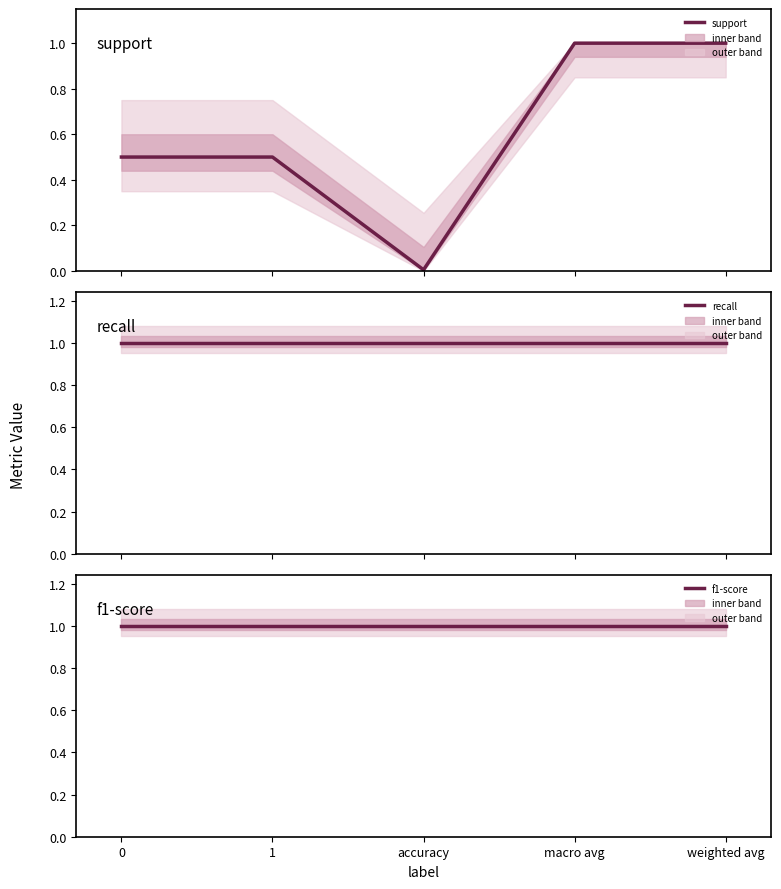

True or false: f1-score and recall cross at least once.

False